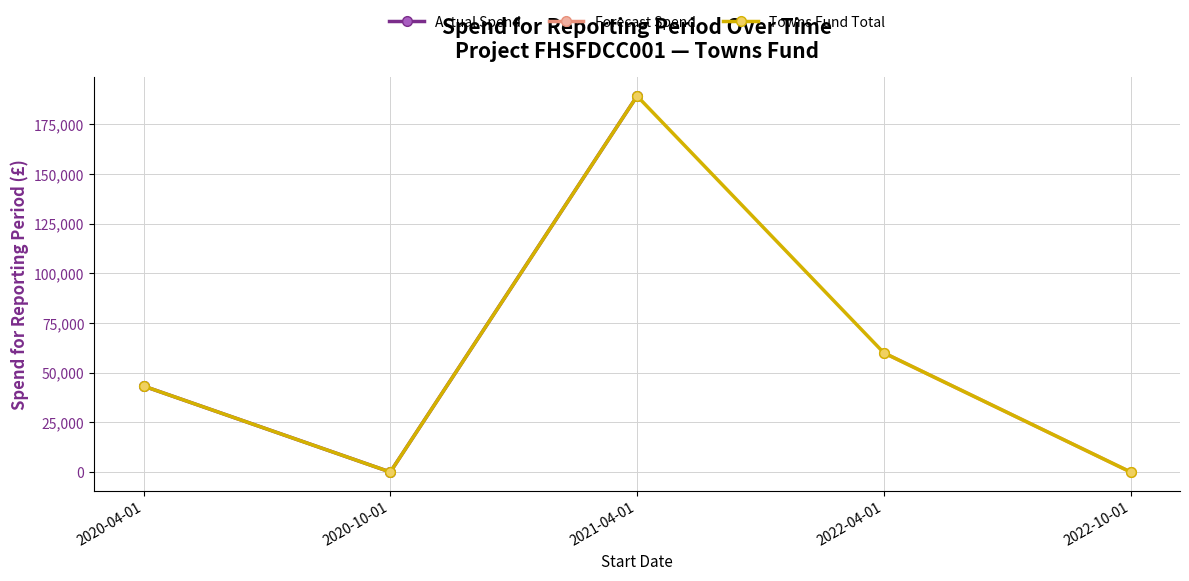

What is the sum of the Actual values at 2020-10-01 and 2021-04-01?

113152